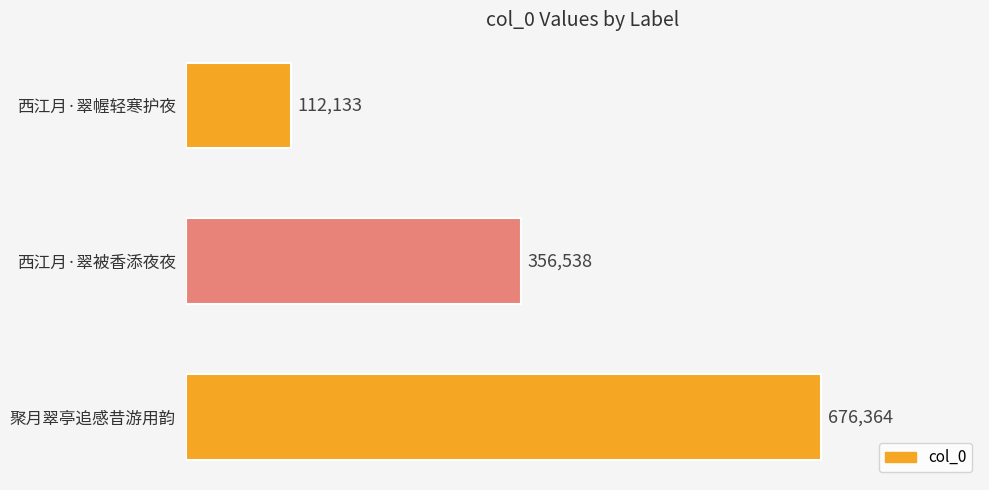

The value at 西江月·翠幄轻寒护夜 is 63430. True or false?

False